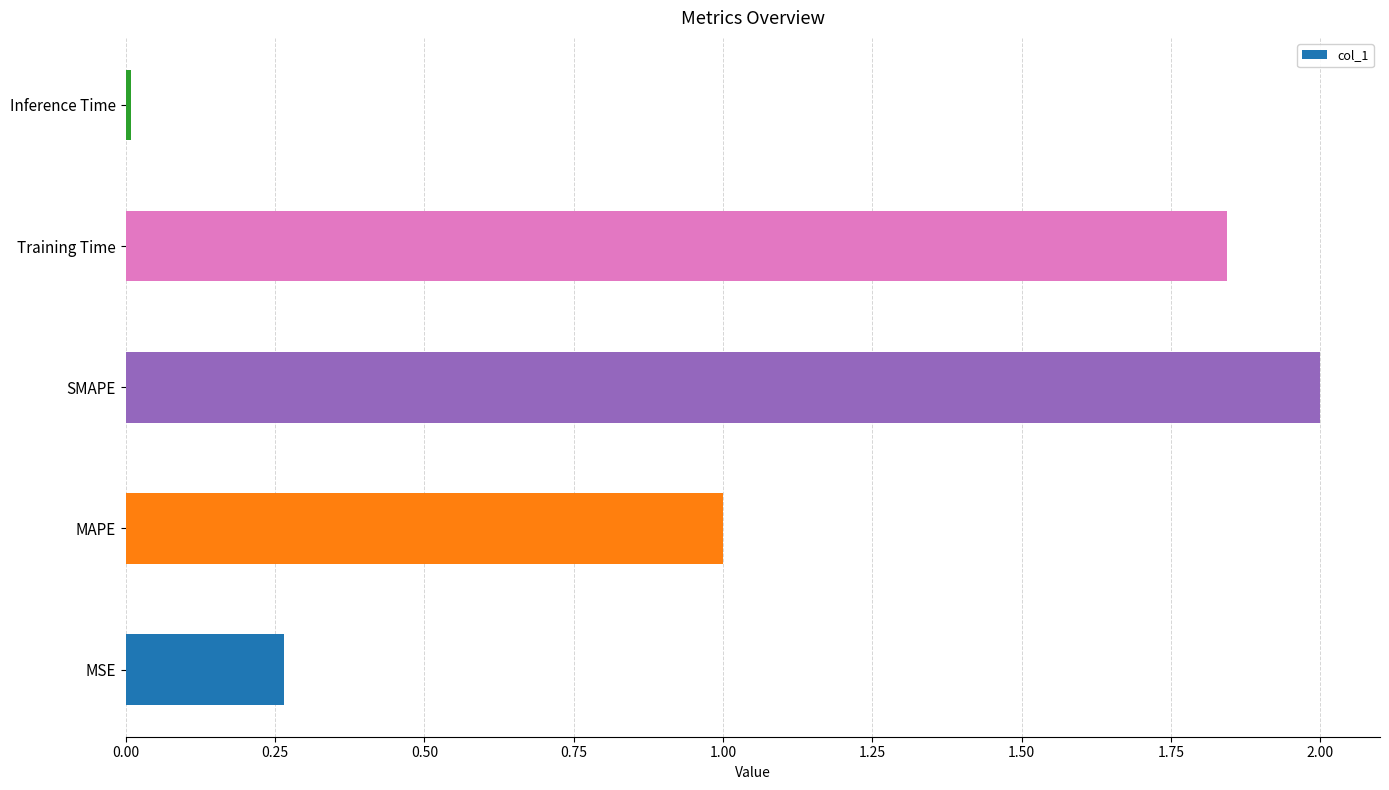

Which label corresponds to the largest value in the chart?

SMAPE